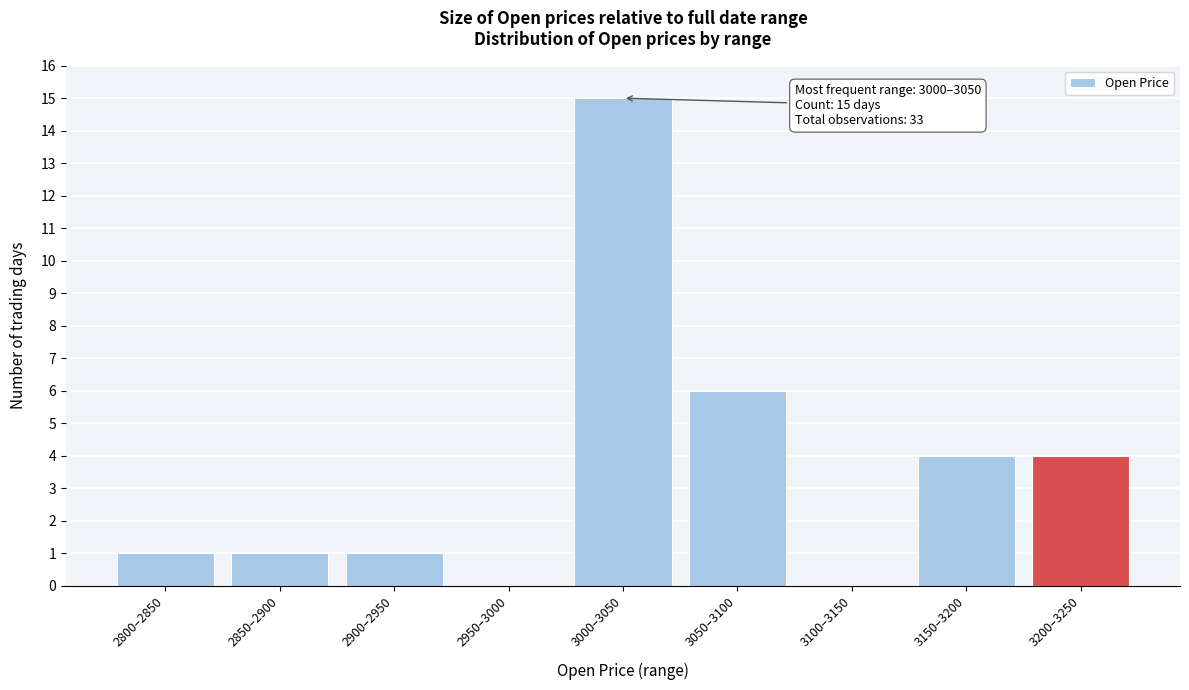

Reading left to right, what are all the values shown in this chart?

2800–2850=1	2850–2900=1	2900–2950=1	2950–3000=0	3000–3050=15	3050–3100=6	3100–3150=0	3150–3200=4	3200–3250=4